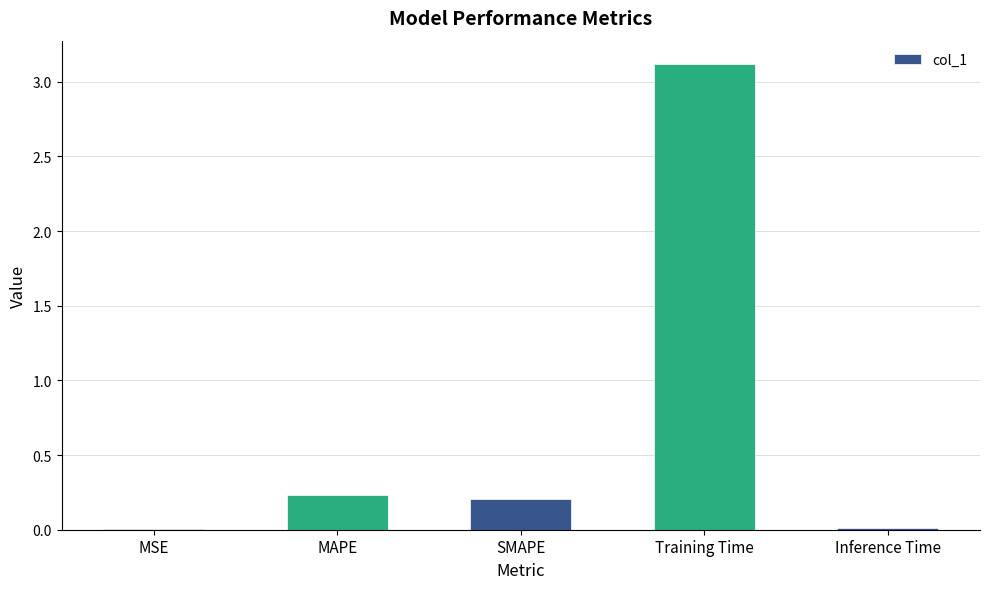

The value at MSE is 0.0. True or false?

True